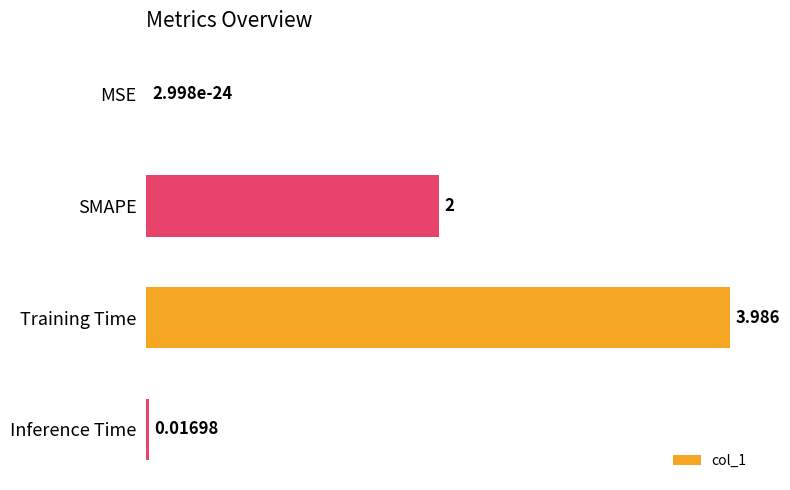

Where is the data nearest to the value 1?

Inference Time